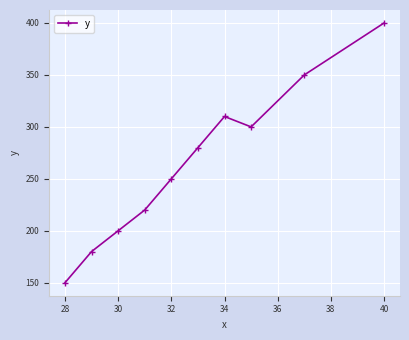

How many series are shown in this chart?

1